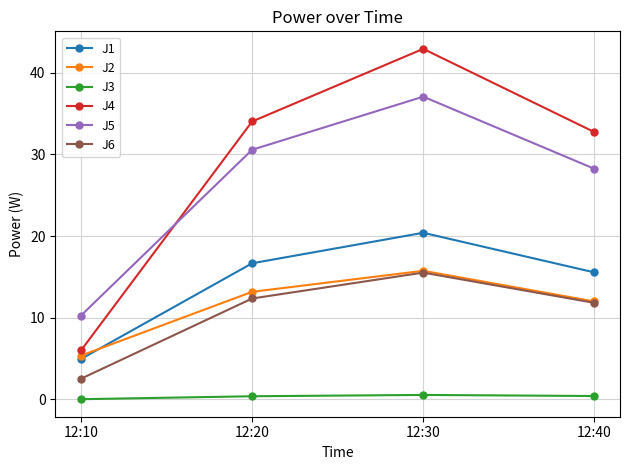

True or false: J4 has a value of 52.9 at 12:20.

False